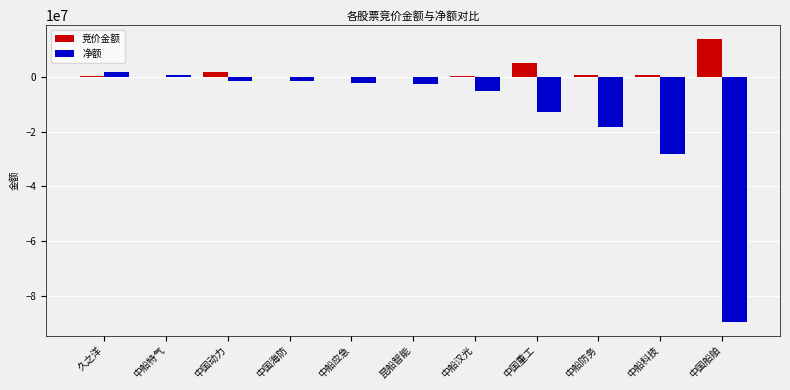

Which series has the largest range (max minus min)?

净额